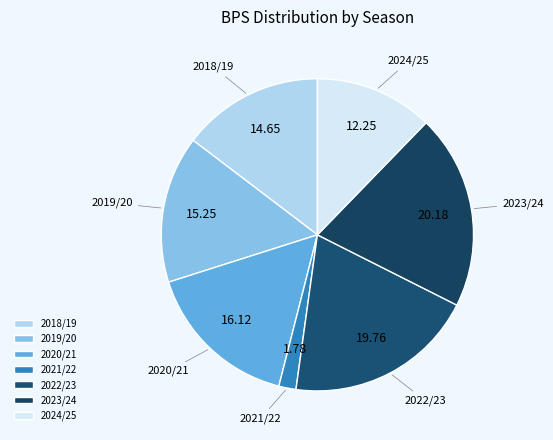

Is the sum of 2022/23 and 2021/22 greater than half?

No